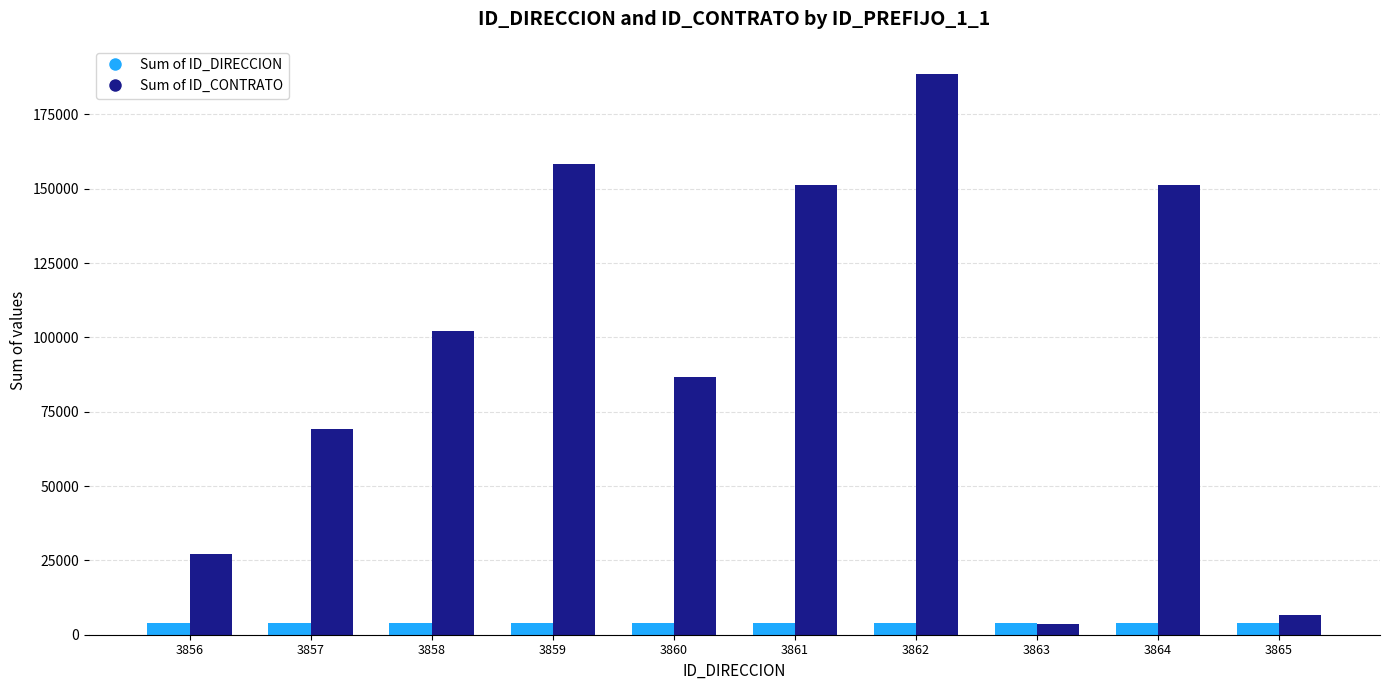

At 3860, list the series in order from smallest to largest.

Sum of ID_DIRECCION, Sum of ID_CONTRATO